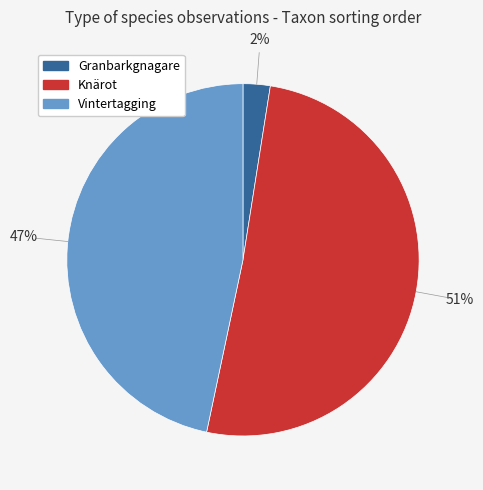

Which category accounts for the majority?

Knärot